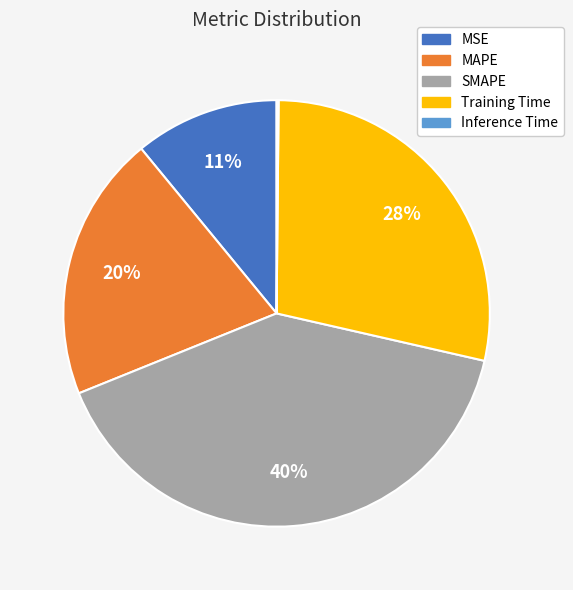

Which has a higher value, SMAPE or Training Time?

SMAPE